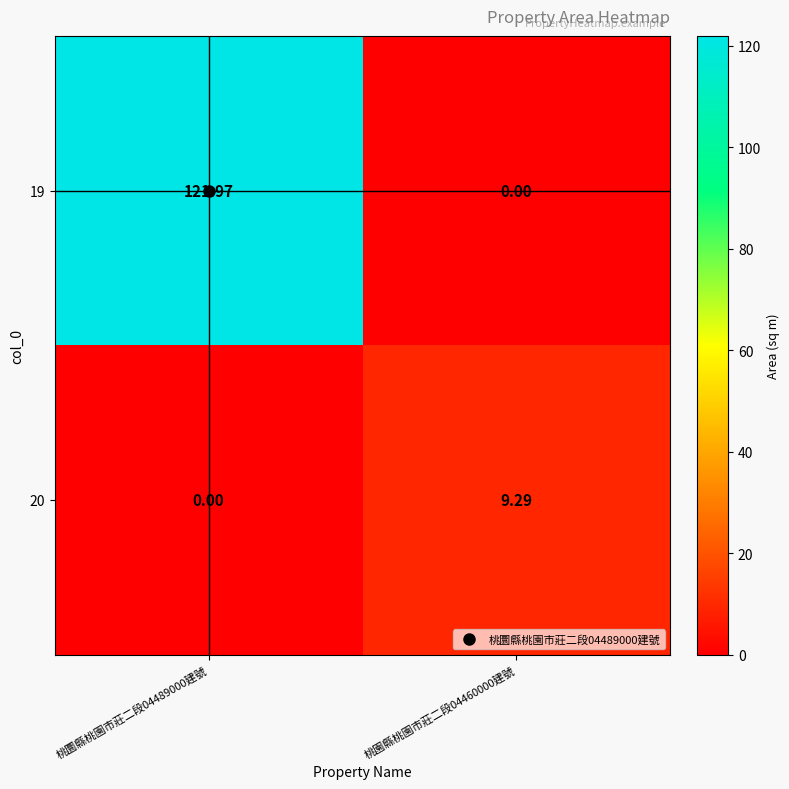

Is the value of 19 at 桃圜縣桃園市莊二段04489000建號 greater than the value of 20 at 桃園縣桃園市莊二段04460000建號?

Yes